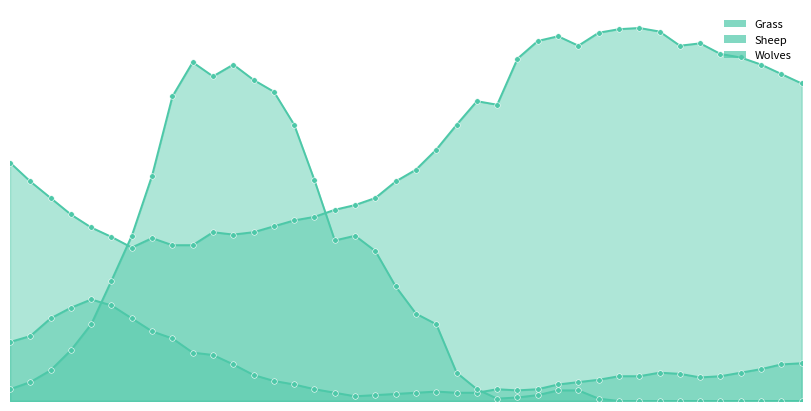

Is it true that Grass equals 48 at 9?

False